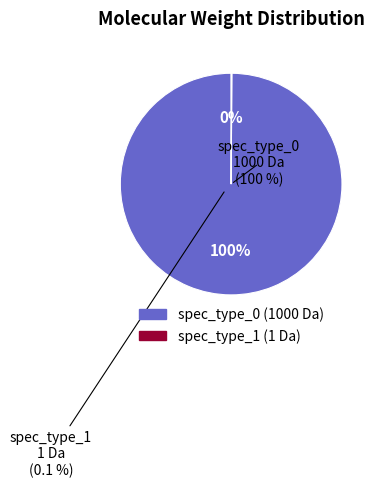

What is the change in value from spec_type_0 to spec_type_1?

-999